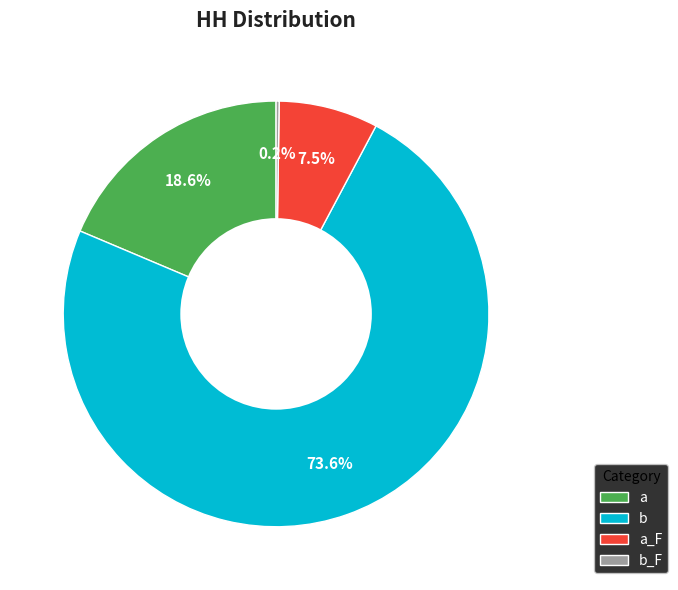

What is the largest slice in the pie chart?

b